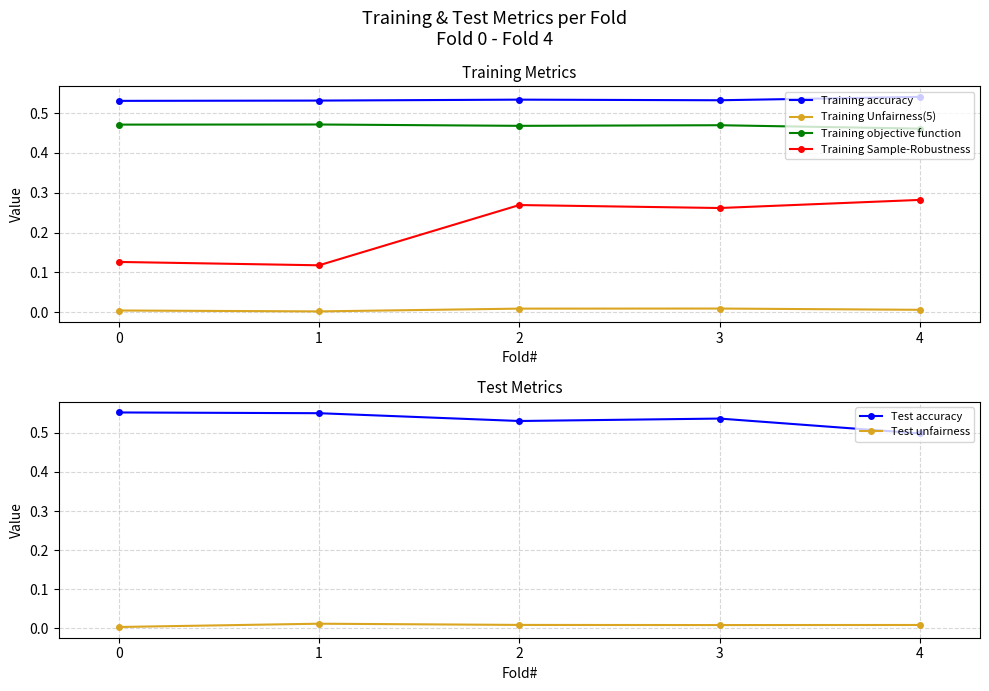

How many Training Sample-Robustness values are between 0 and 1?

5